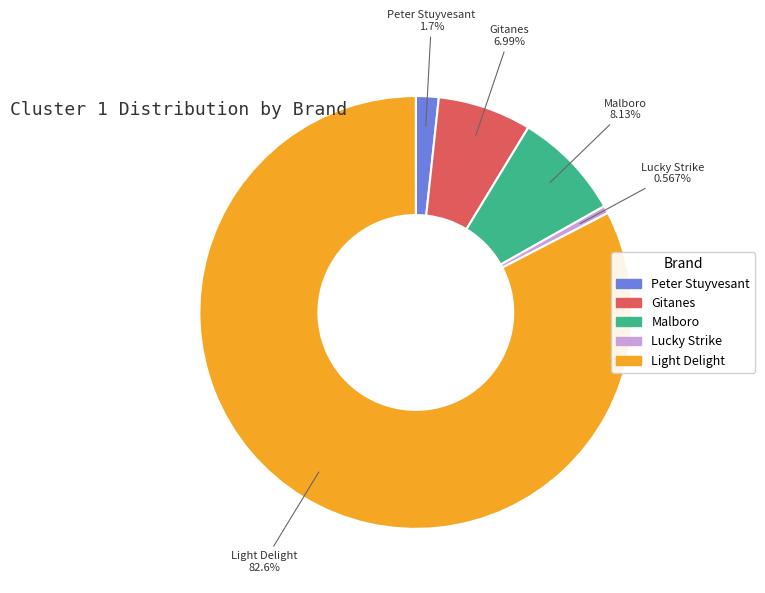

To the nearest percent, what is the combined percentage of Gitanes and Peter Stuyvesant?

9%